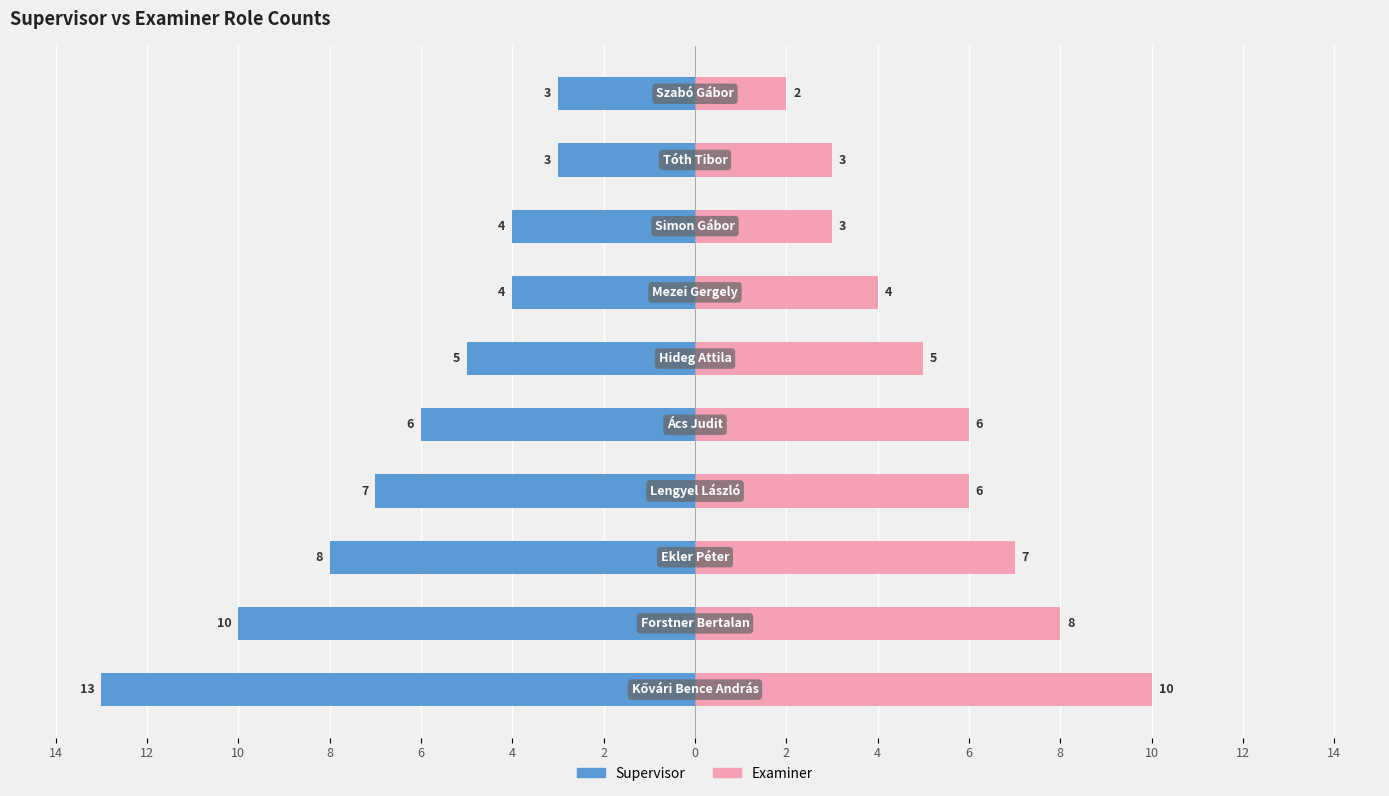

How many categories are shown in the chart?

10